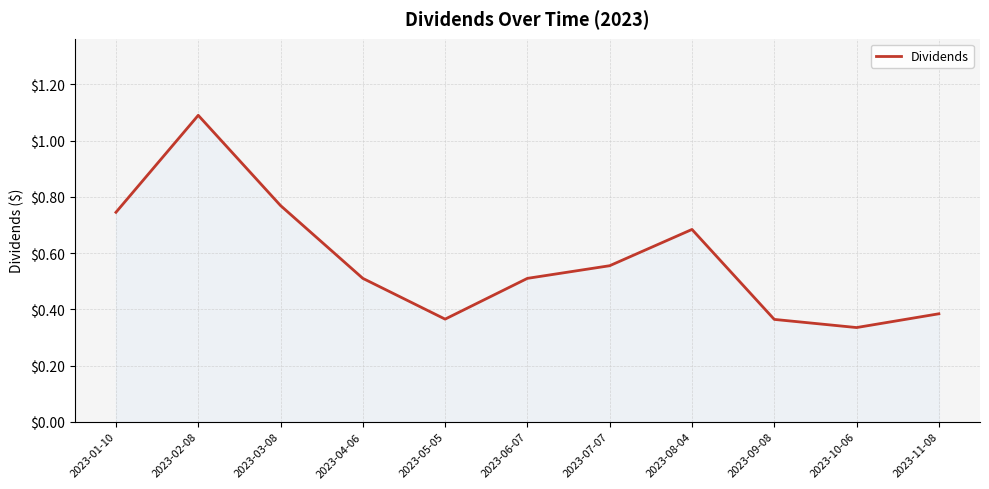

The chart shows a value of 0.5 at 2023-05-05. True or false?

False